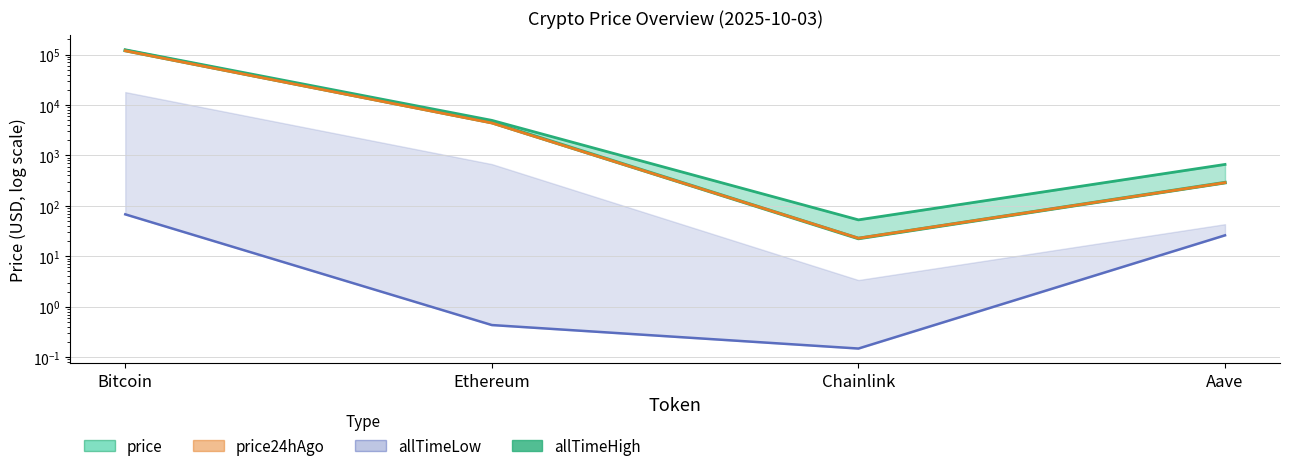

True or false: allTimeLow has a value of 26.0 at Aave.

True